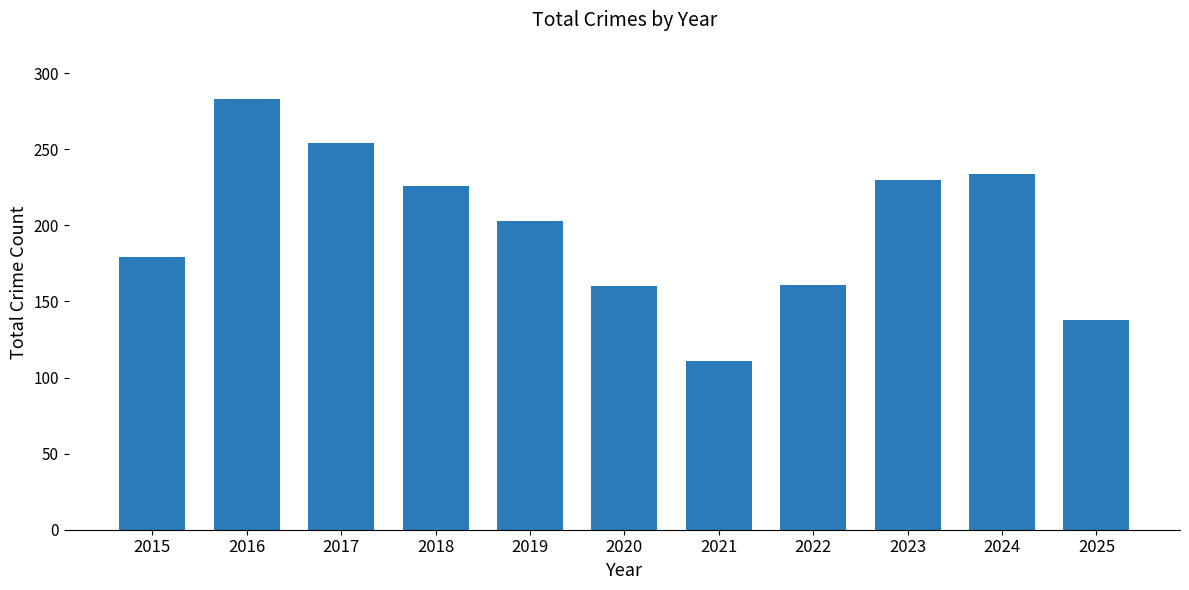

True or false: the data shows 234 at 2024.

True